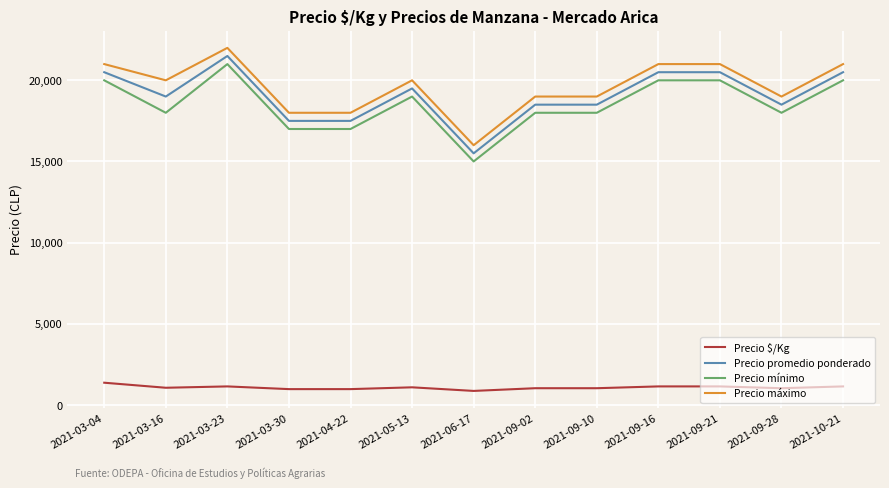

At how many categories does at least one series exceed 20743?

5